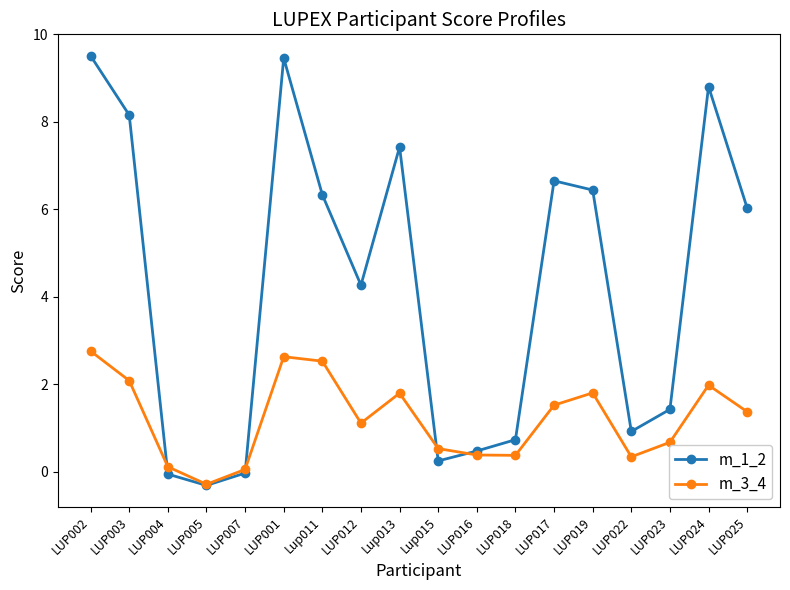

What is the maximum value for m_1_2?

9.5